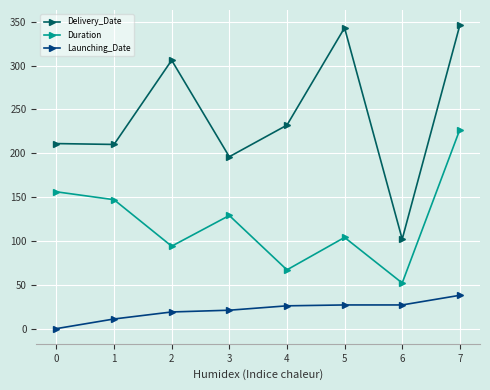

True or false: Launching_Date and Duration intersect in this chart.

False